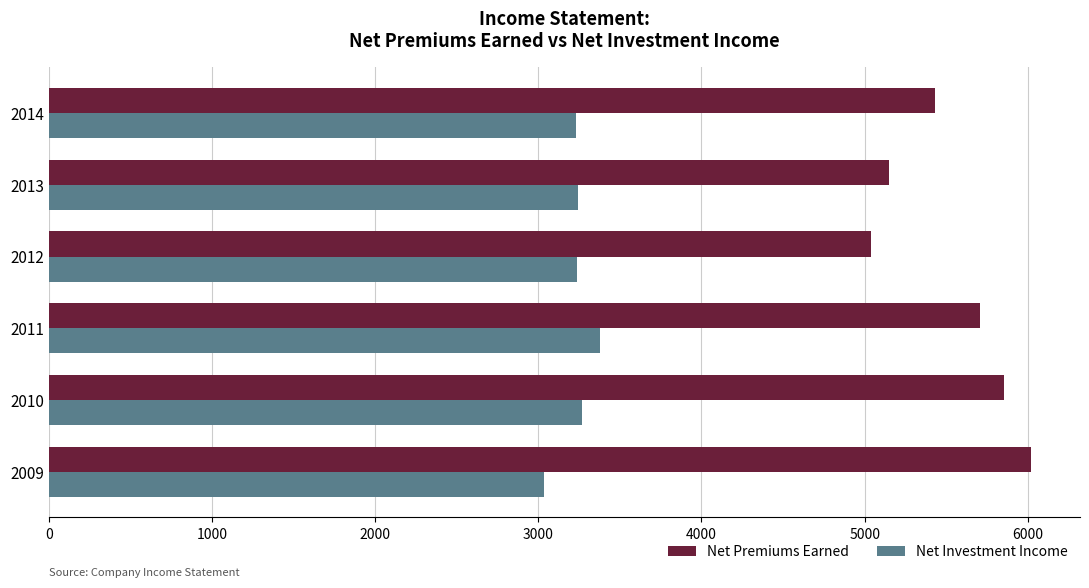

Which series has the largest total across all categories?

Net Premiums Earned